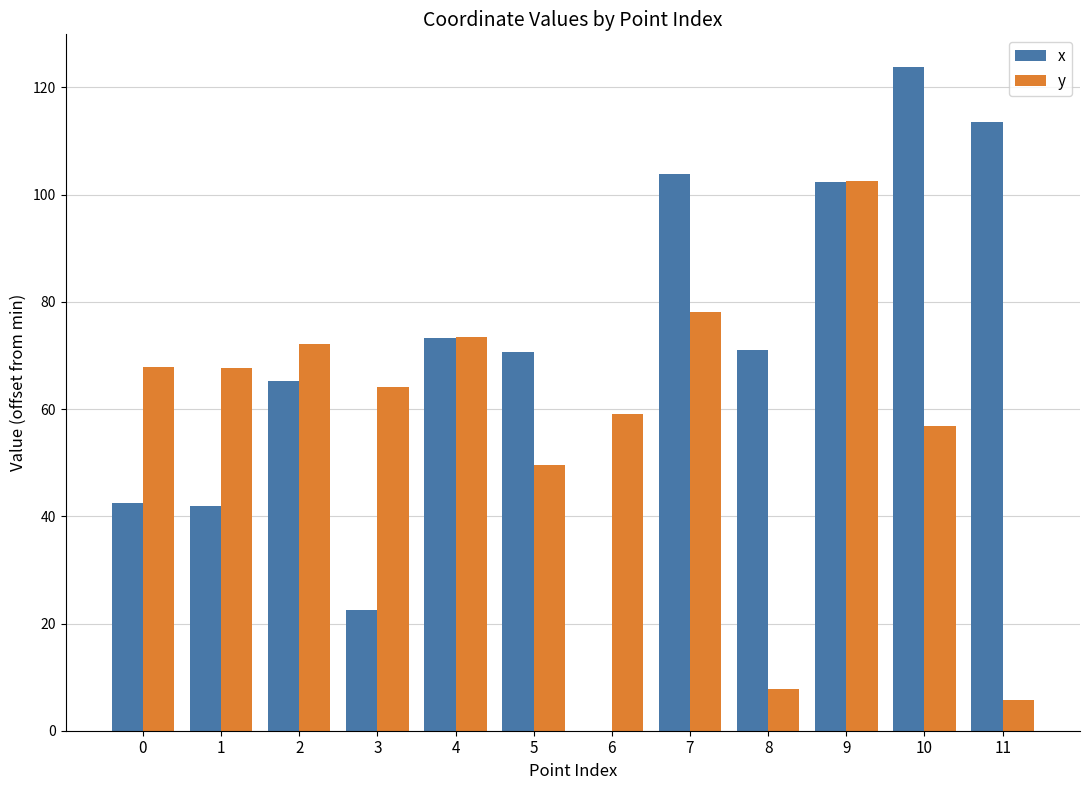

The value of x at 5 is 105.2. True or false?

False